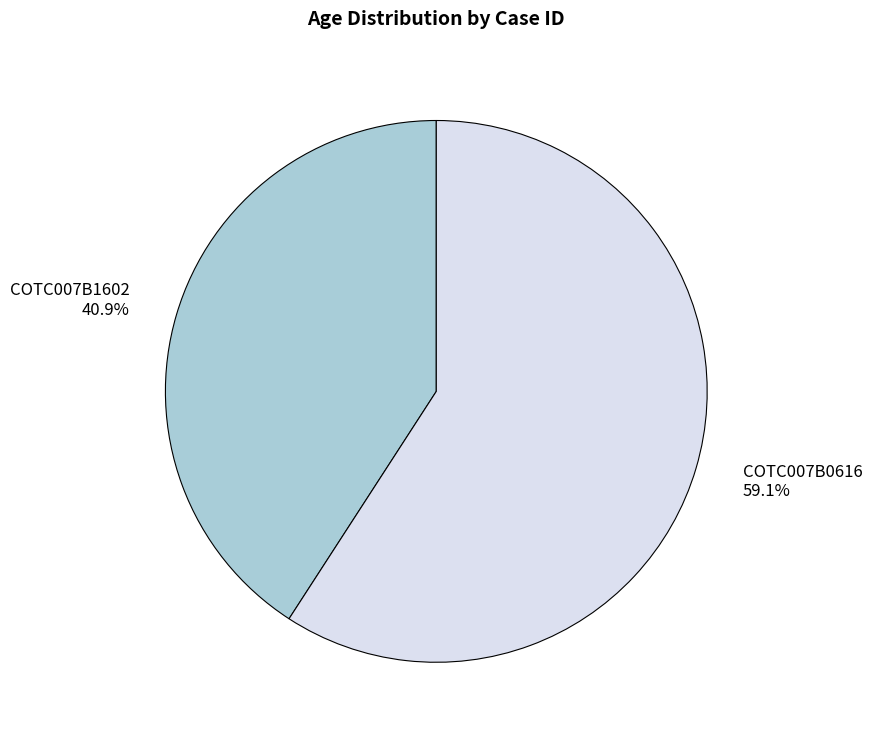

What is the smallest slice in the pie chart?

COTC007B1602